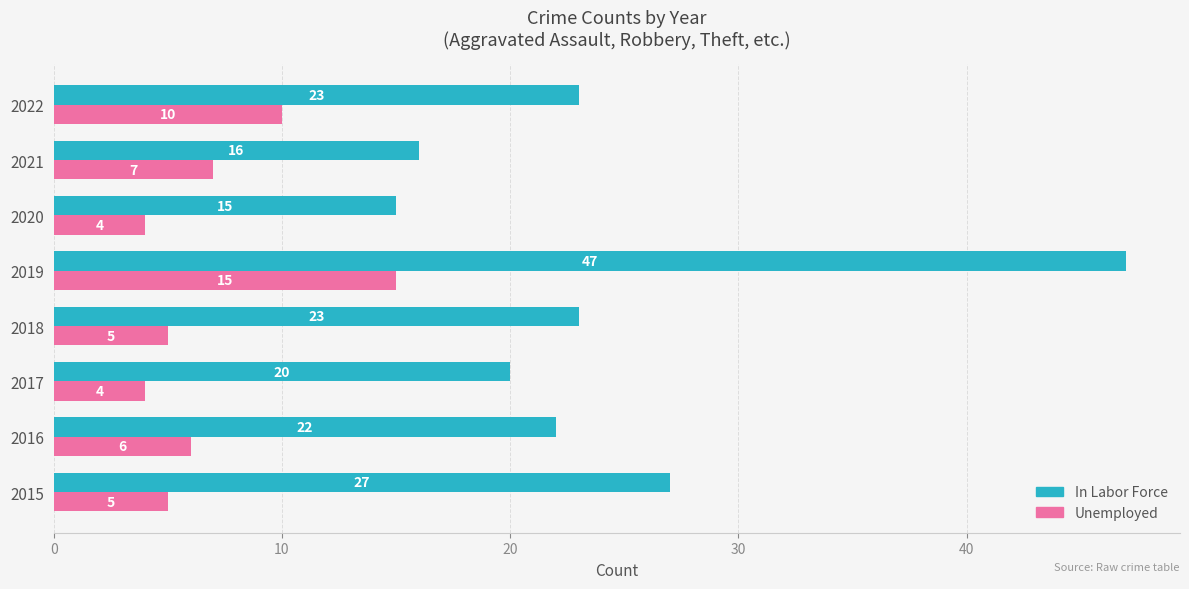

At which category is the sum across all series the highest?

2019